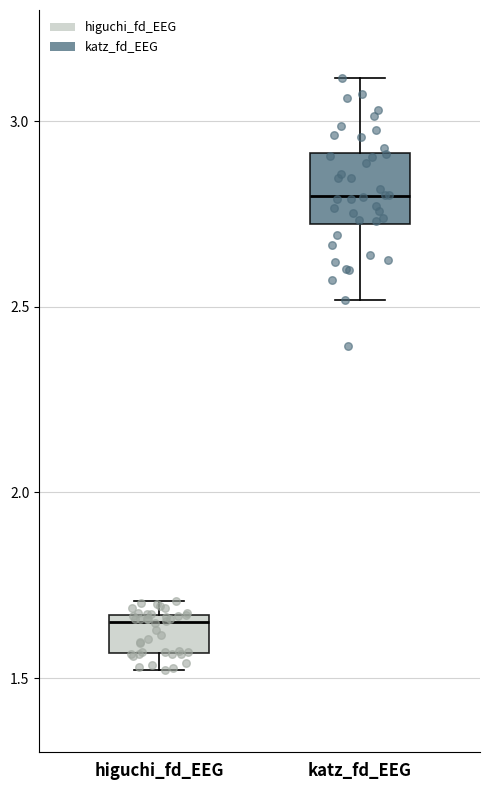

Where is the lower edge of the box for higuchi_fd_EEG on the y-axis? The values are not printed on the chart, so give them approximately, as read against the axis.

1.55